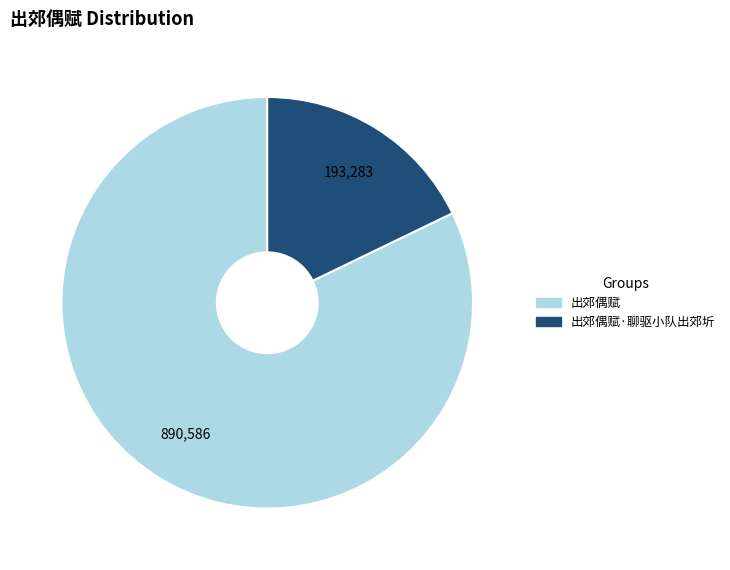

Is there a majority slice in this chart?

Yes